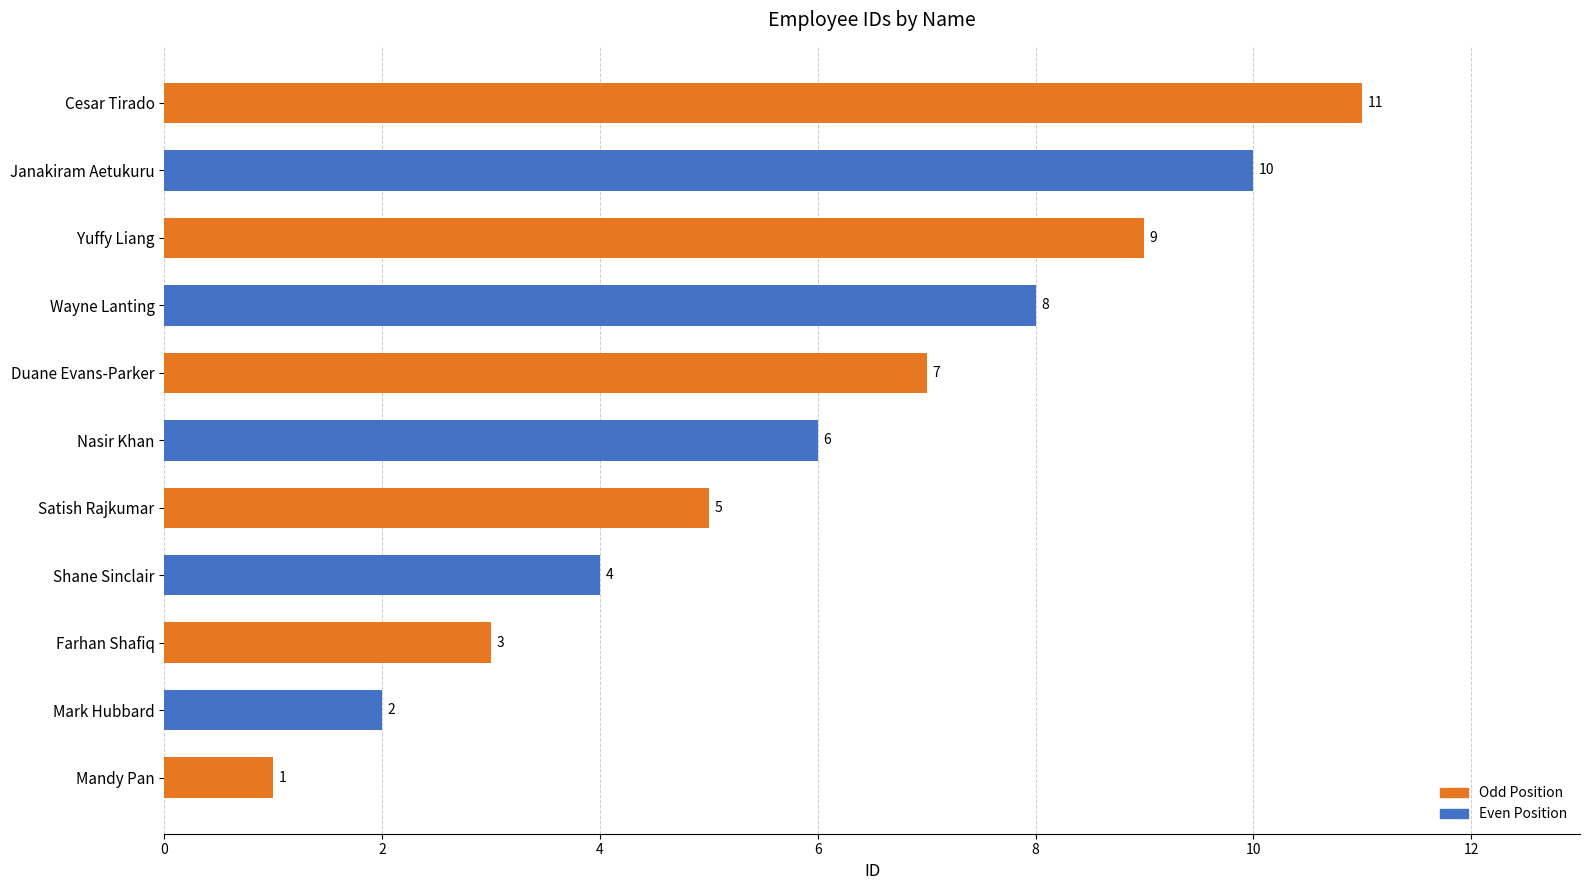

How many data points are less than 6?

5